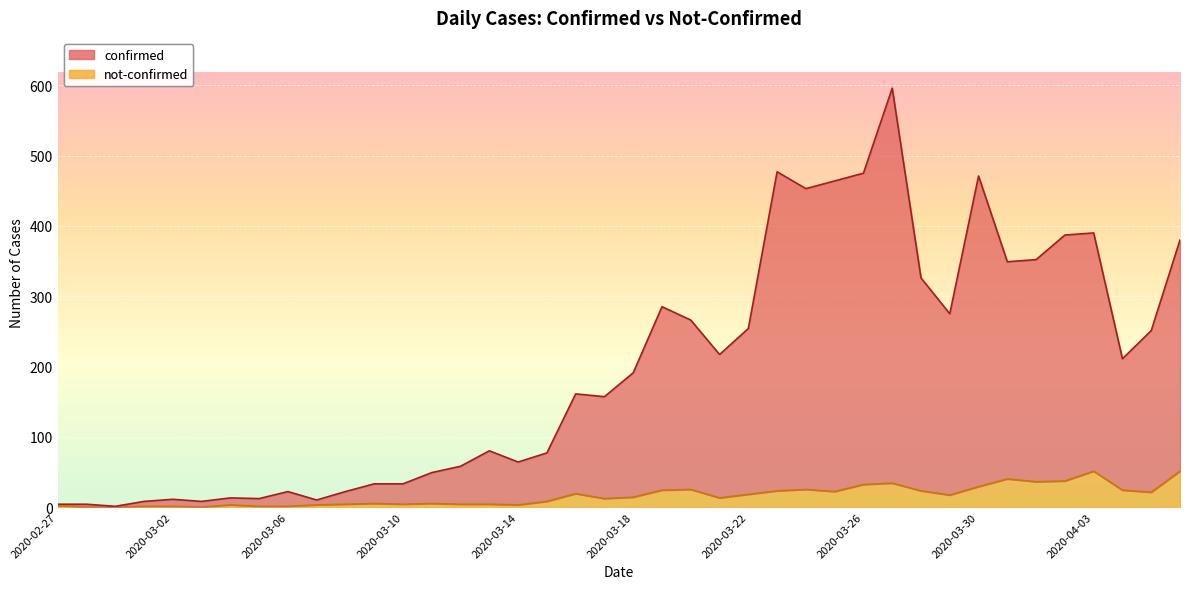

Is the value of confirmed at 2020-03-15 greater than the value of not-confirmed at 2020-03-04?

Yes